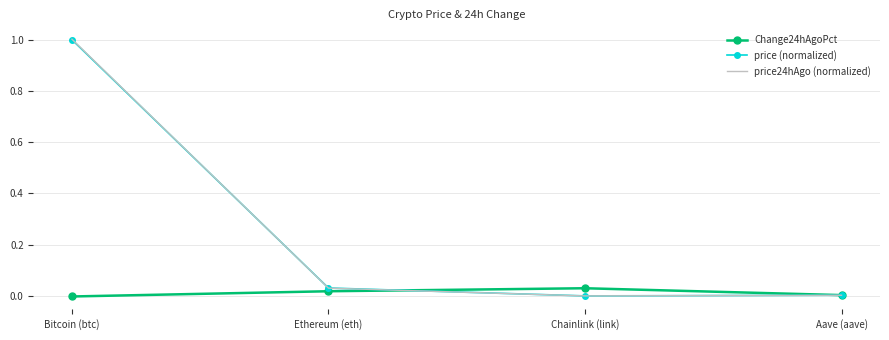

What position from the right is Bitcoin (btc)?

4